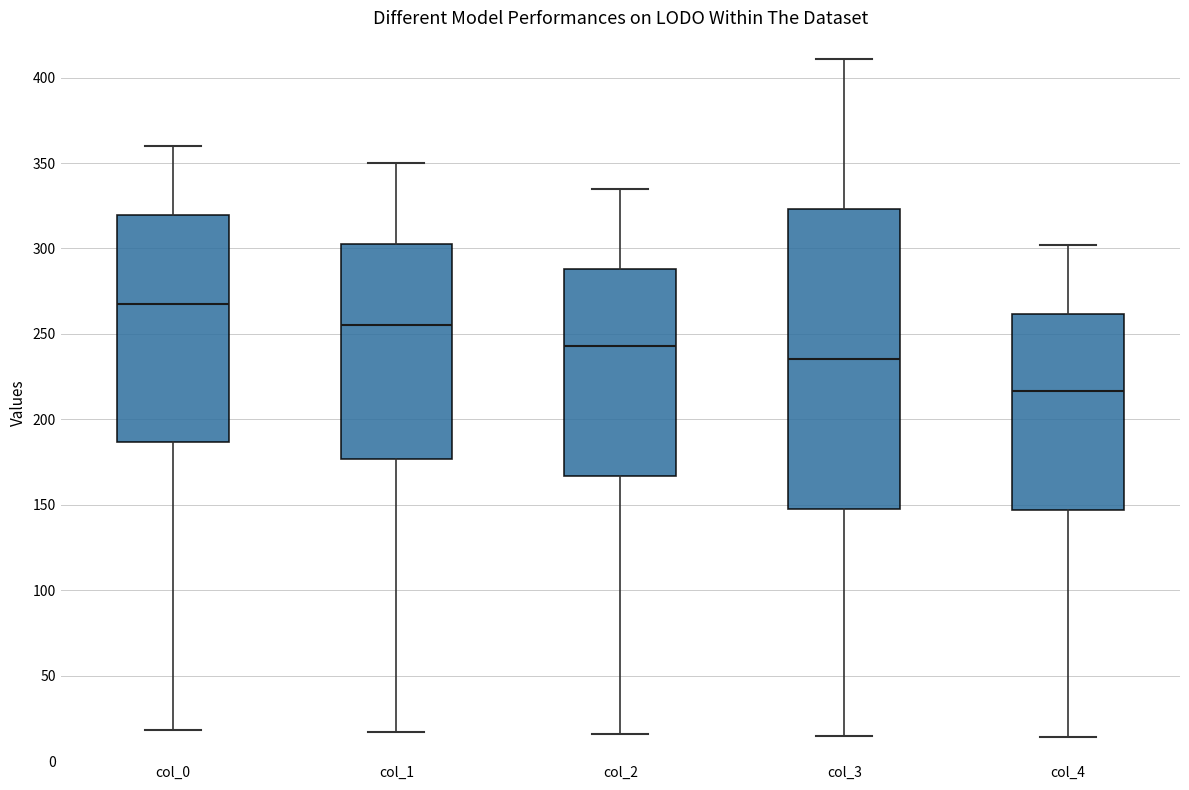

Which box's median line is the highest?

col_0